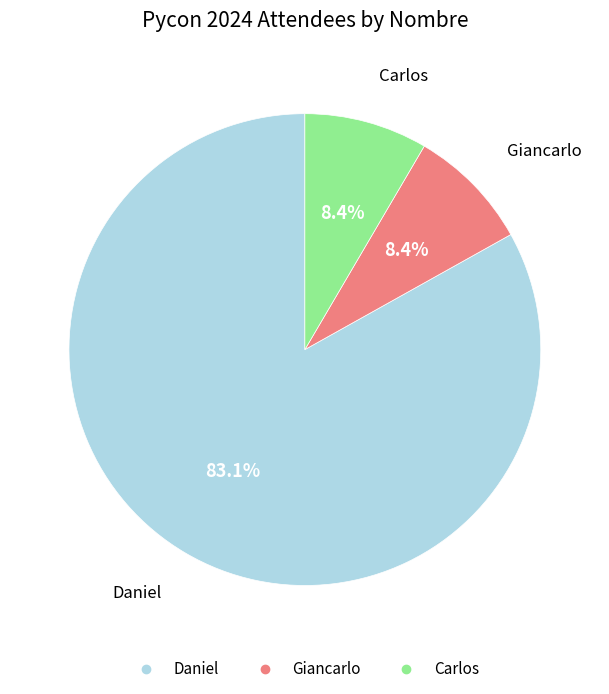

To the nearest percent, what is the average slice percentage?

33%